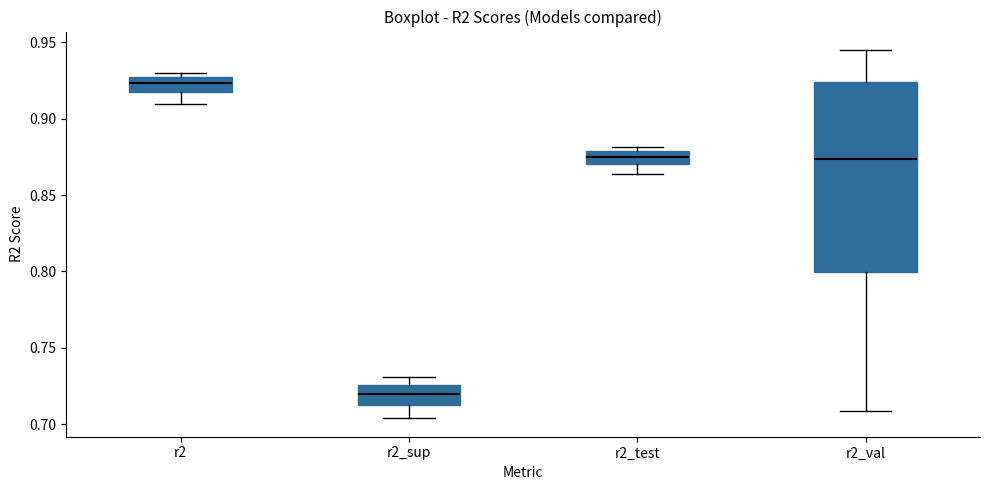

Where is the lower edge of the box for r2 on the y-axis? The values are not printed on the chart, so give them approximately, as read against the axis.

0.920